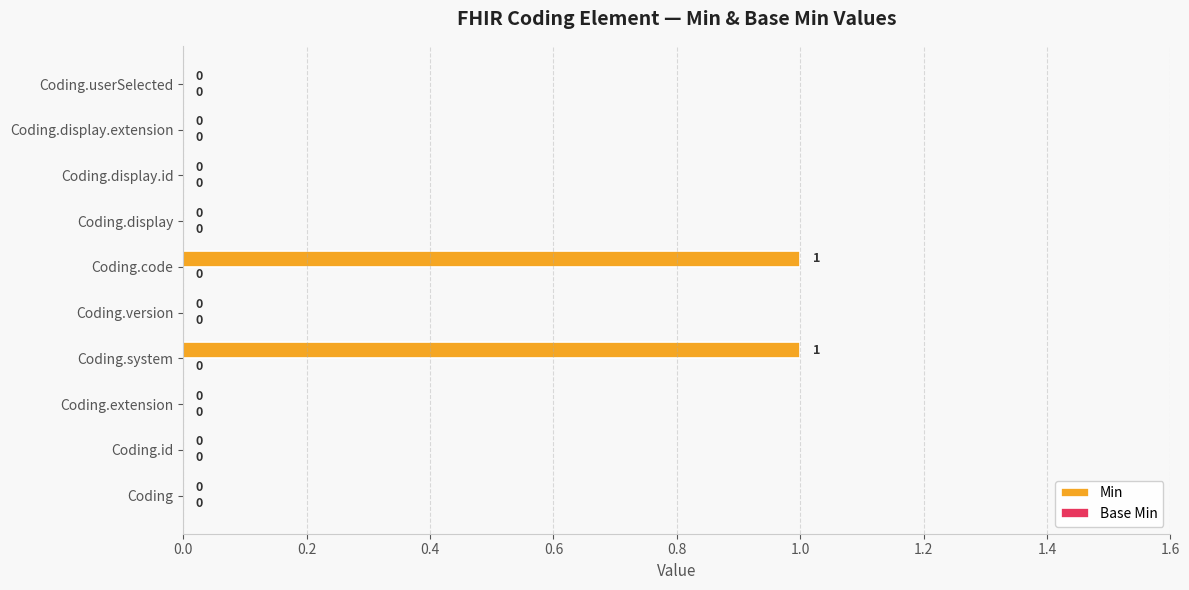

Reading top to bottom, what are all the values shown in this chart?

Coding.userSelected=0	Coding.display.extension=0	Coding.display.id=0	Coding.display=0	Coding.code=1	Coding.version=0	Coding.system=1	Coding.extension=0	Coding.id=0	Coding=0